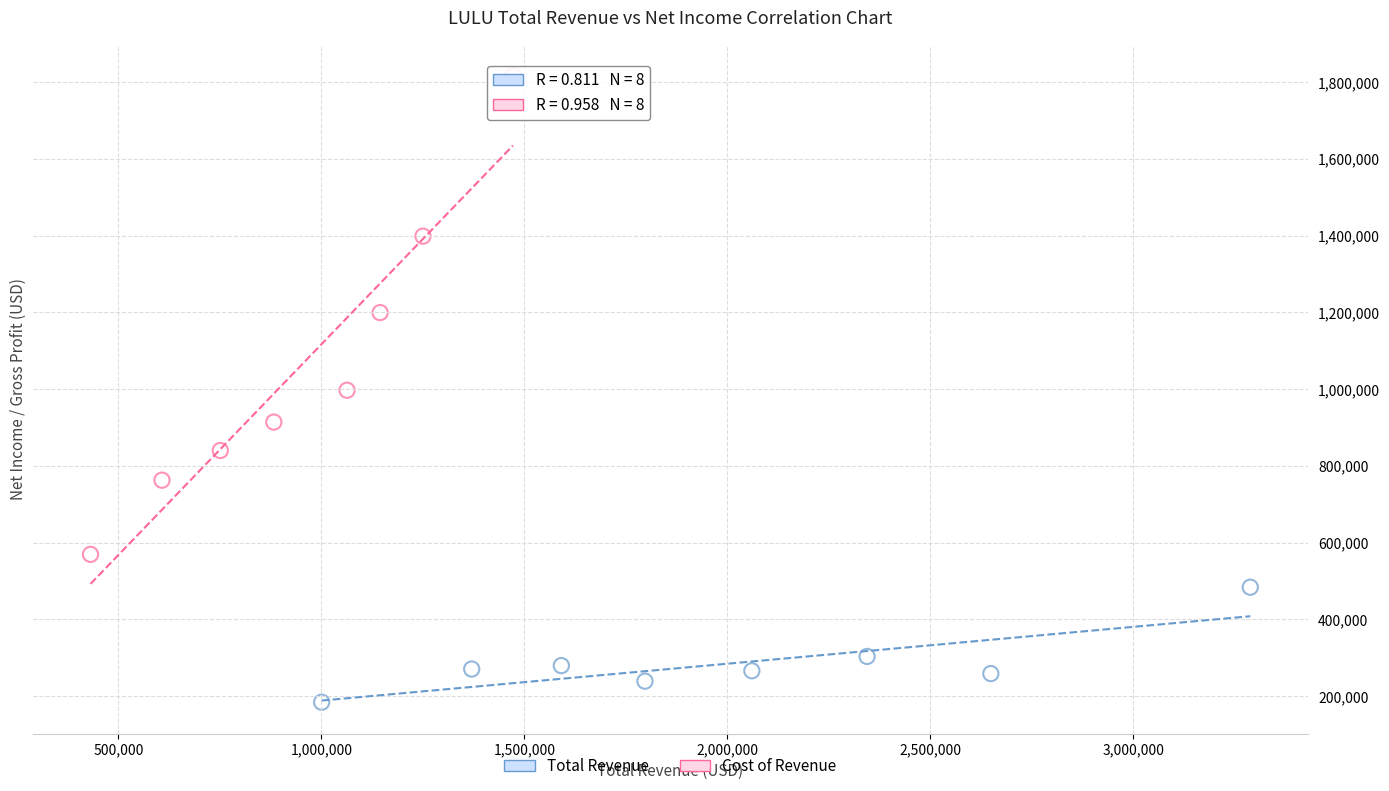

Which series has the largest Y range (max minus min)?

Cost of Revenue